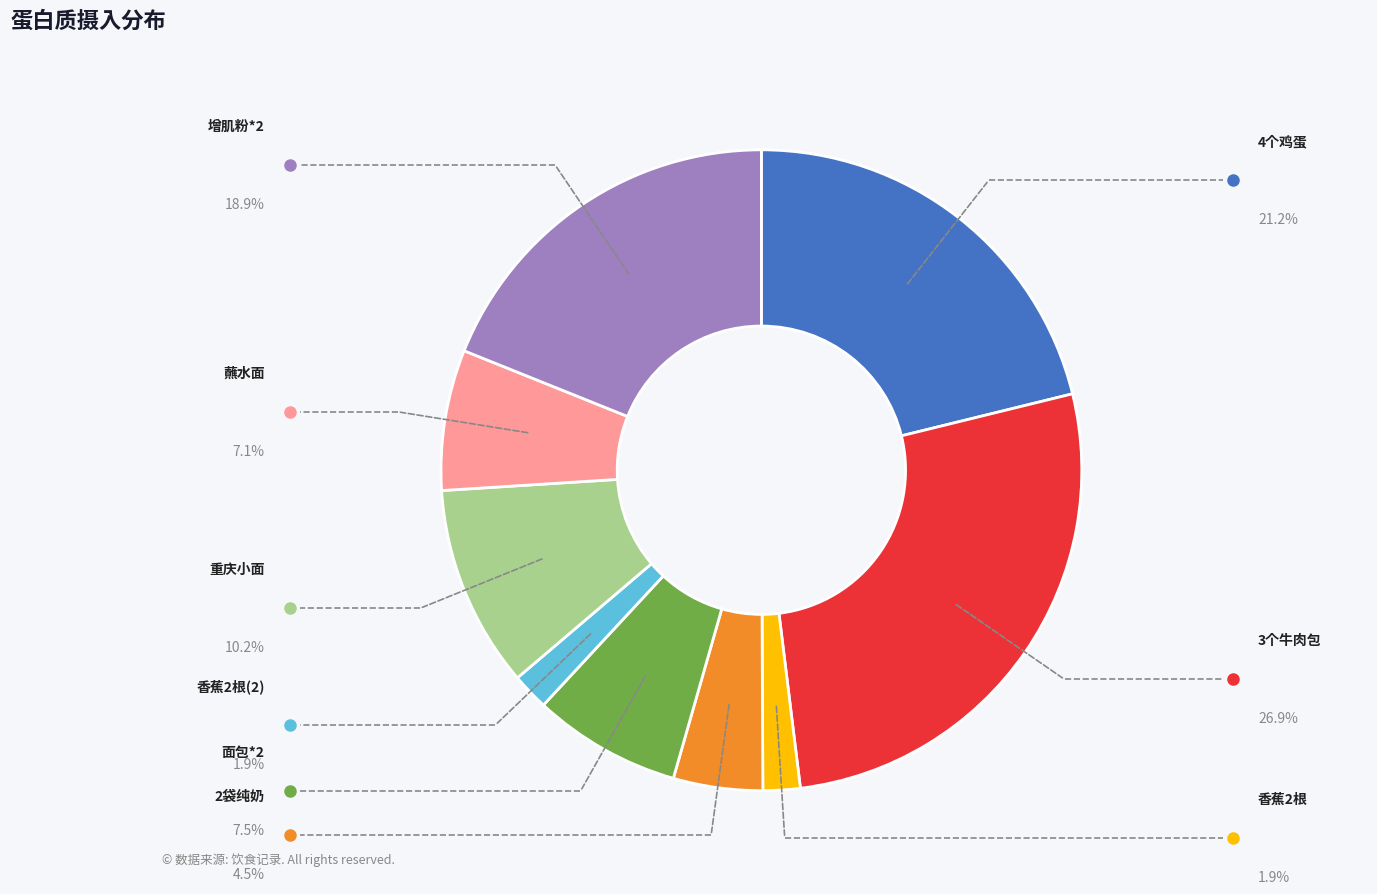

Is it true that 重庆小面 is 1% of the pie?

False